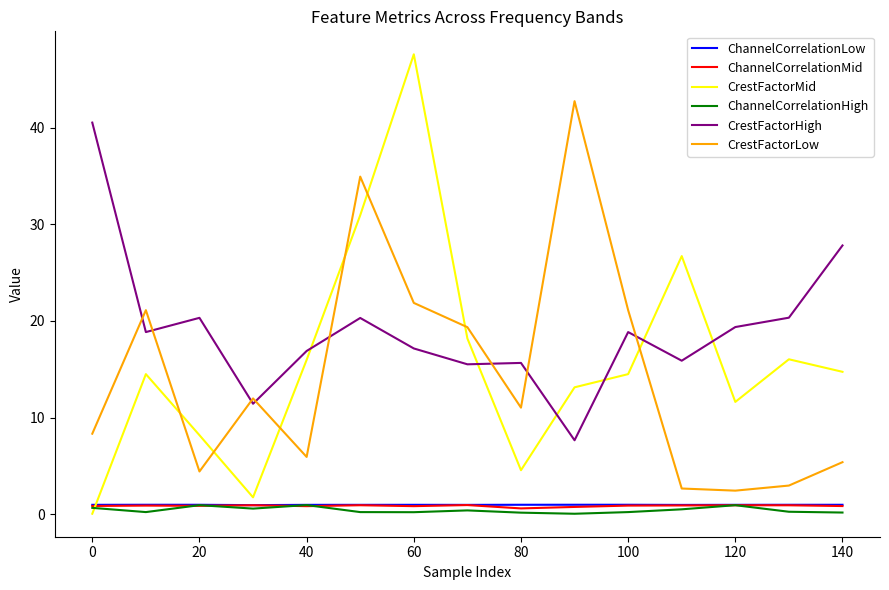

Which series has the widest spread of values?

CrestFactorMid